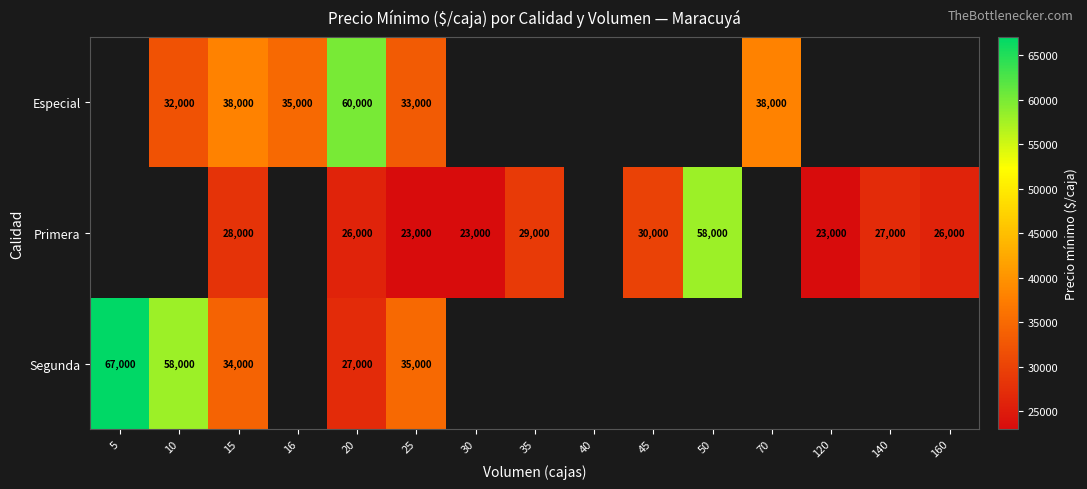

The value of Segunda at 20 is 13768.3. True or false?

False